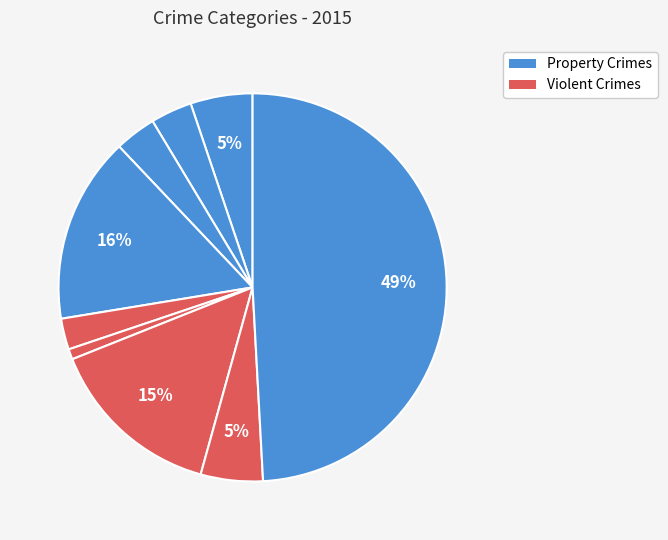

How many slices are in this pie chart?

9